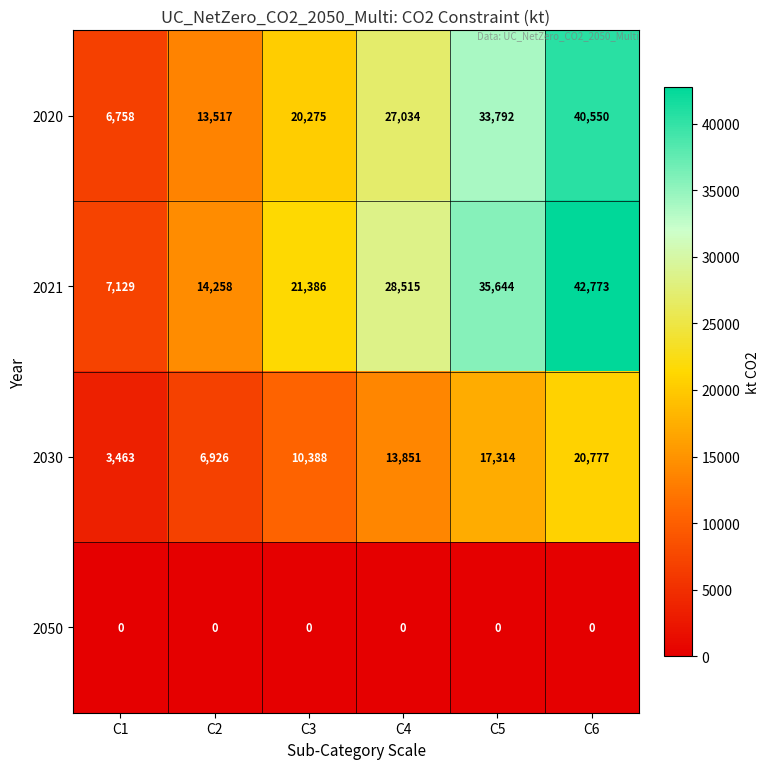

How many distinct data groups are displayed?

4